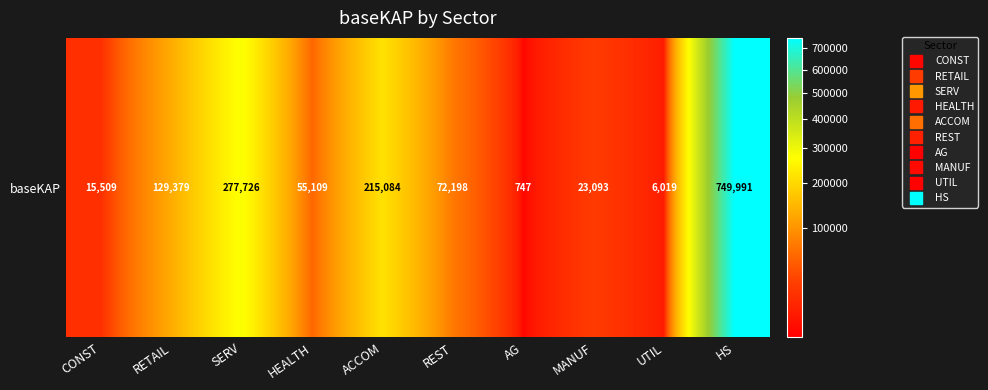

Rank the categories by value from highest to lowest.

HS, SERV, ACCOM, RETAIL, REST, HEALTH, MANUF, CONST, UTIL, AG